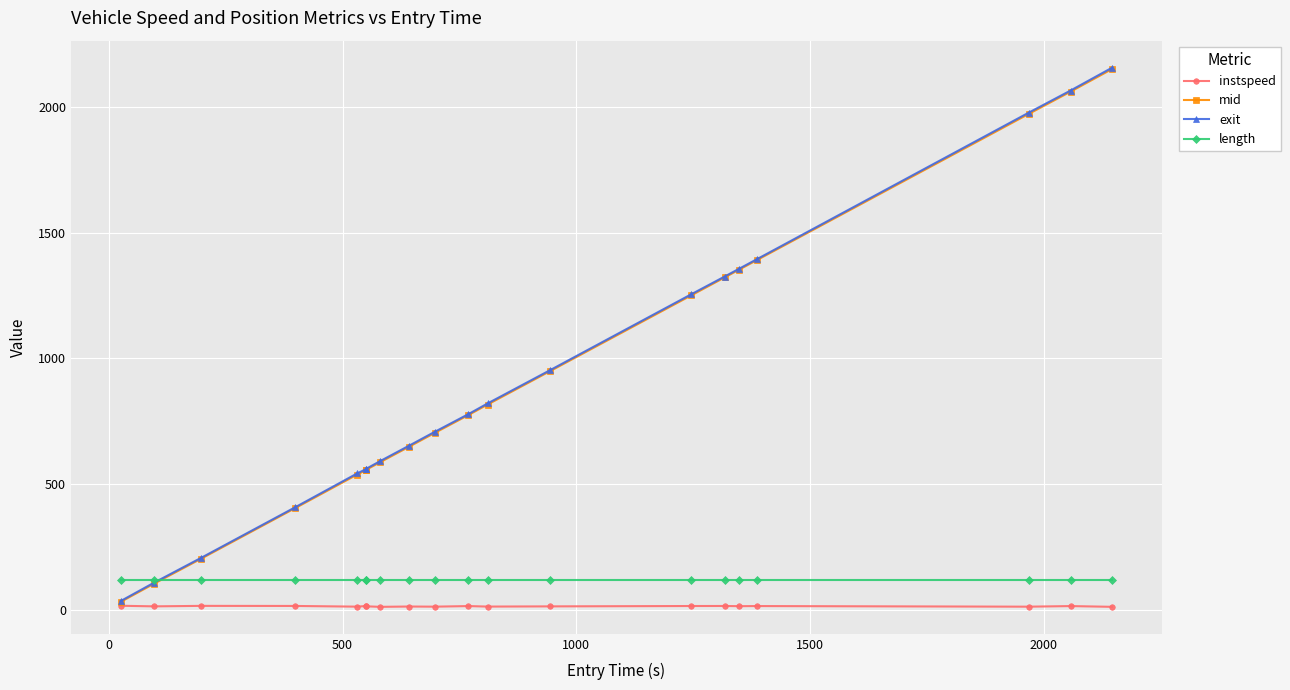

What is the maximum value shown in the chart?

2157.8